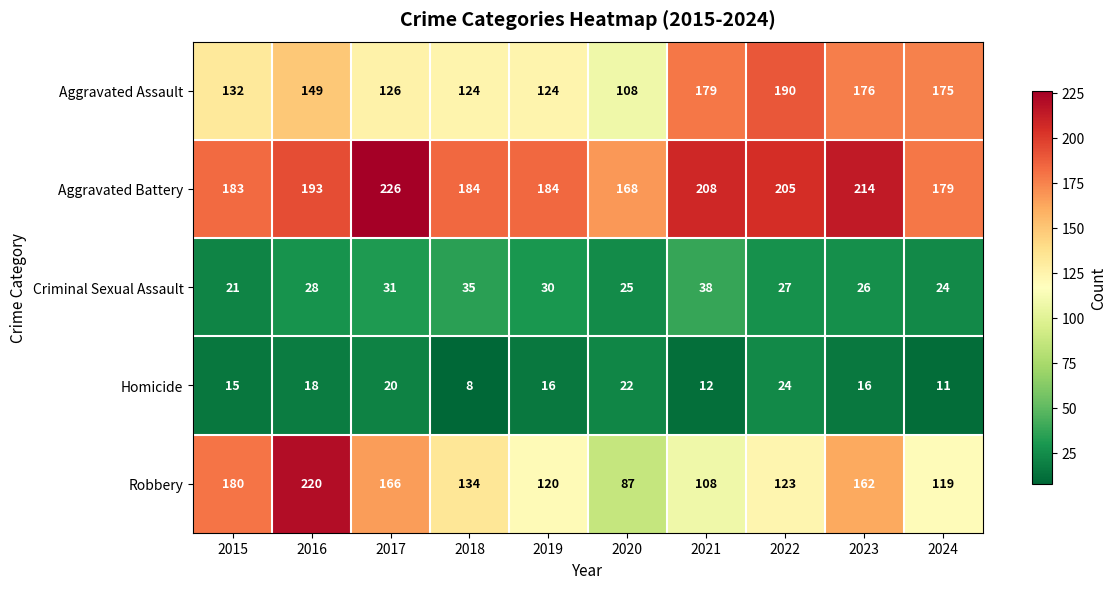

Rank the series at 2023 from lowest to highest value.

Homicide, Criminal Sexual Assault, Robbery, Aggravated Assault, Aggravated Battery